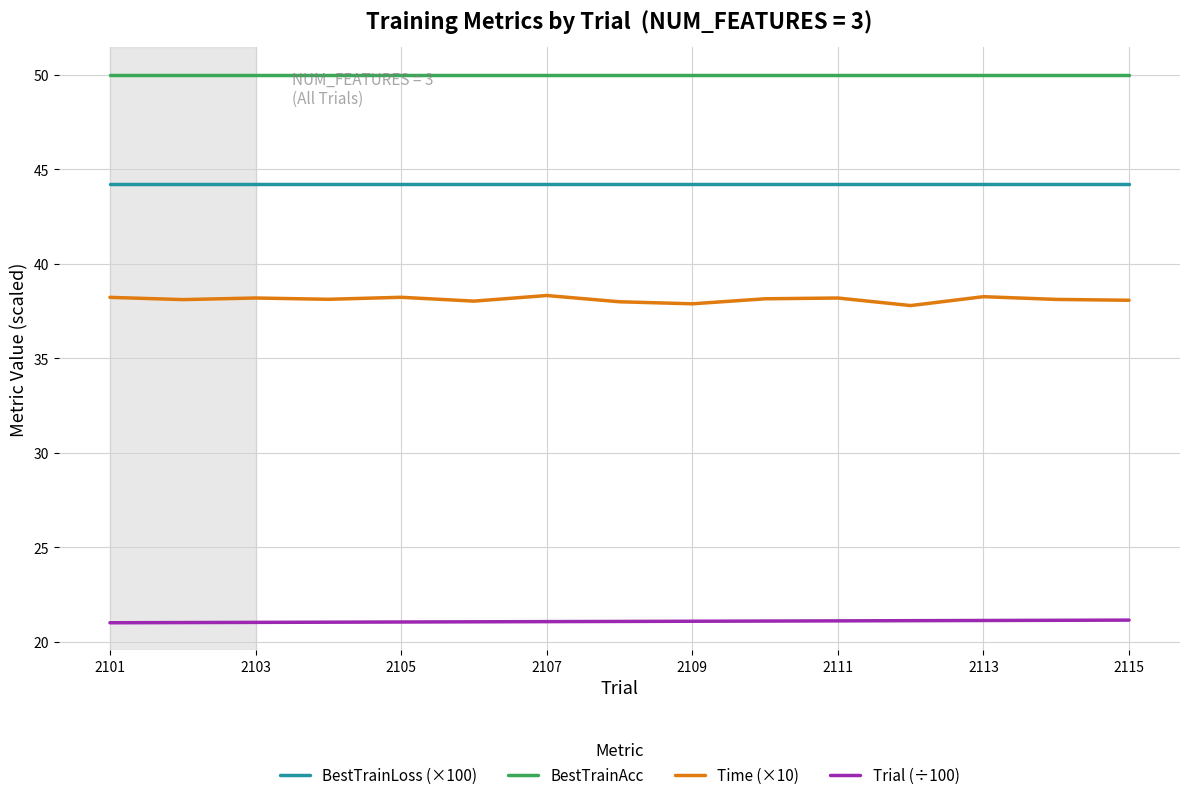

Is this an area chart (filled region under the line)?

No